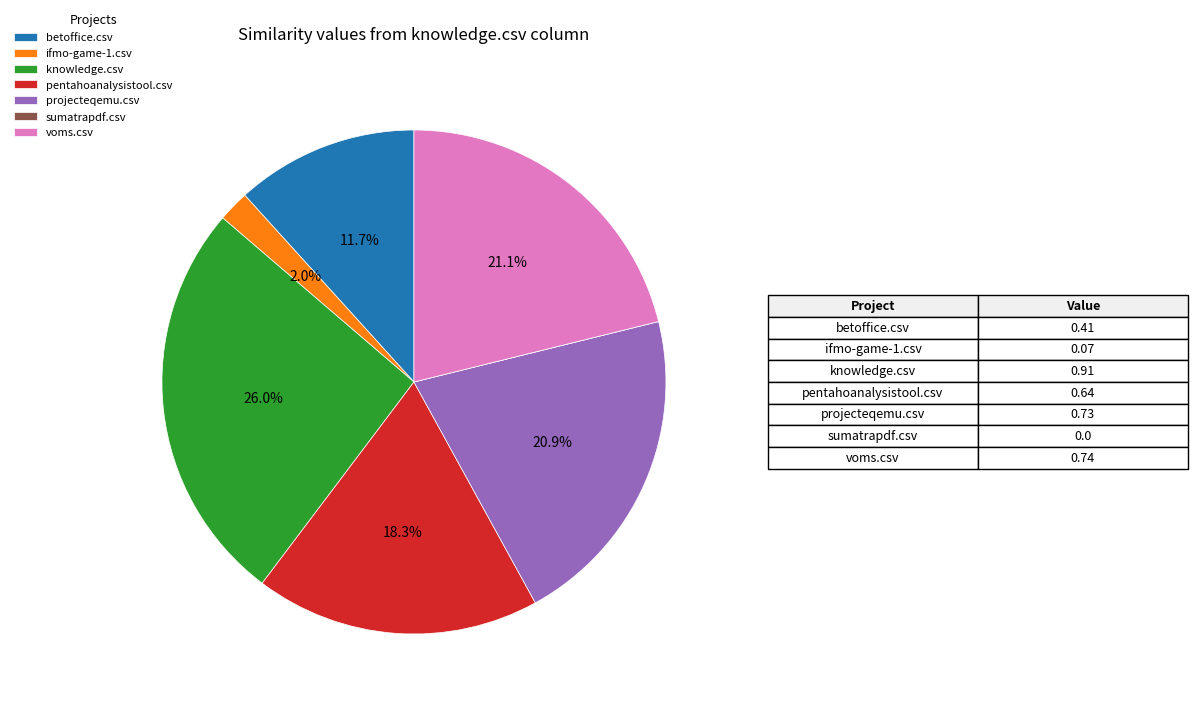

What percentage is NOT represented by betoffice.csv?

88.3%